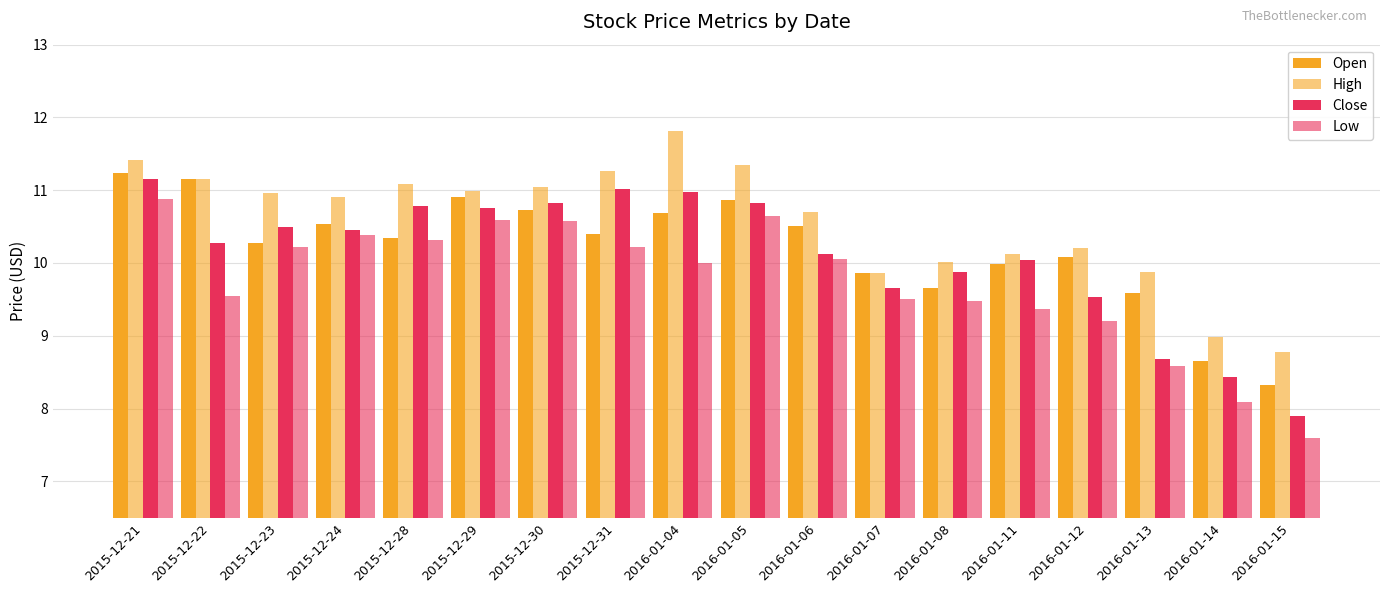

What is the label of the 18th bar from the left?

2016-01-15